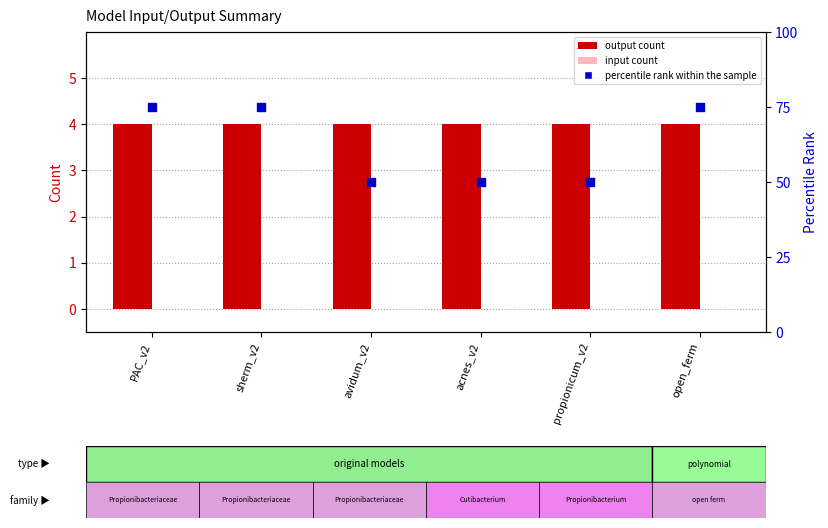

Which series has the widest spread of Y values?

percentile rank within the sample